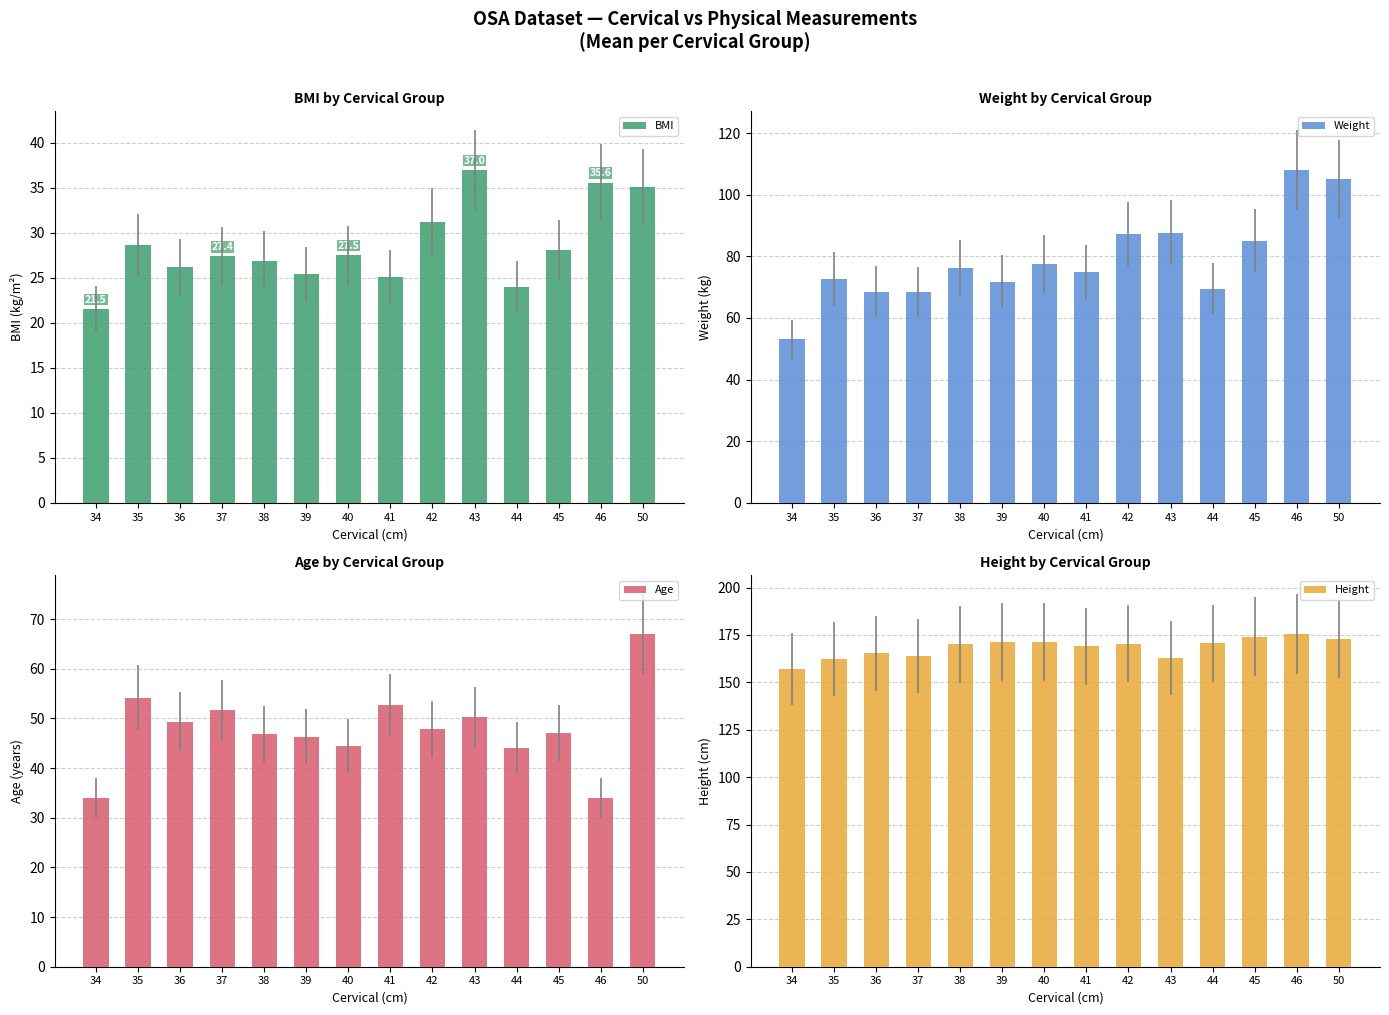

What is the maximum value shown in the chart?

175.5